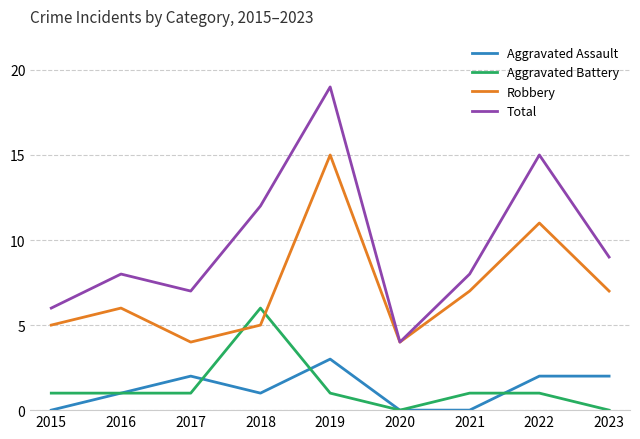

Is it true that Aggravated Battery equals 1 at 2019?

True